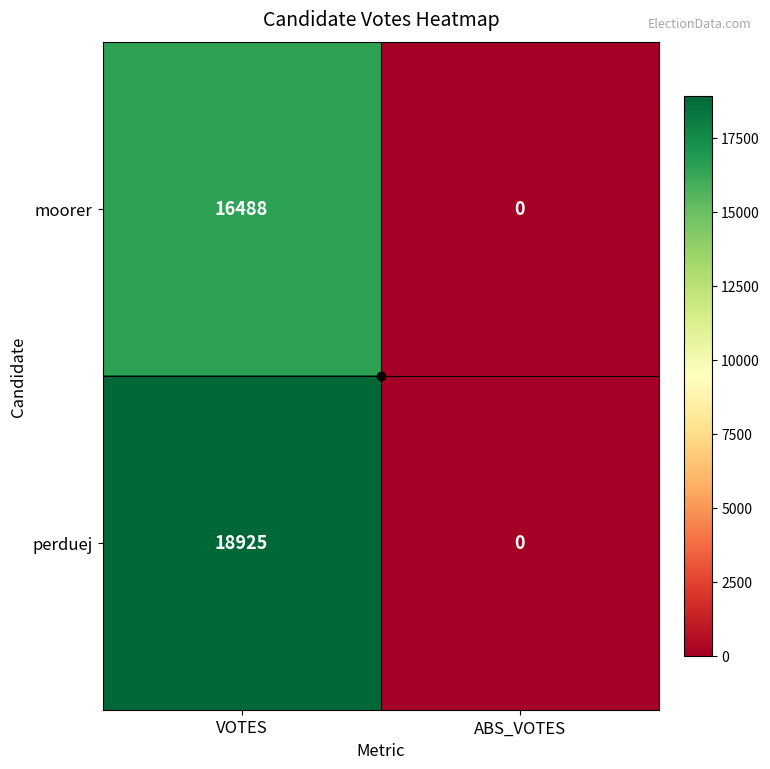

Which category has the highest value in the perduej series?

VOTES